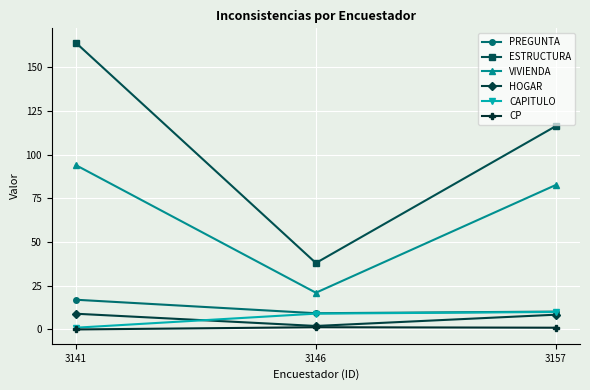

At how many categories does at least one series exceed 139?

1